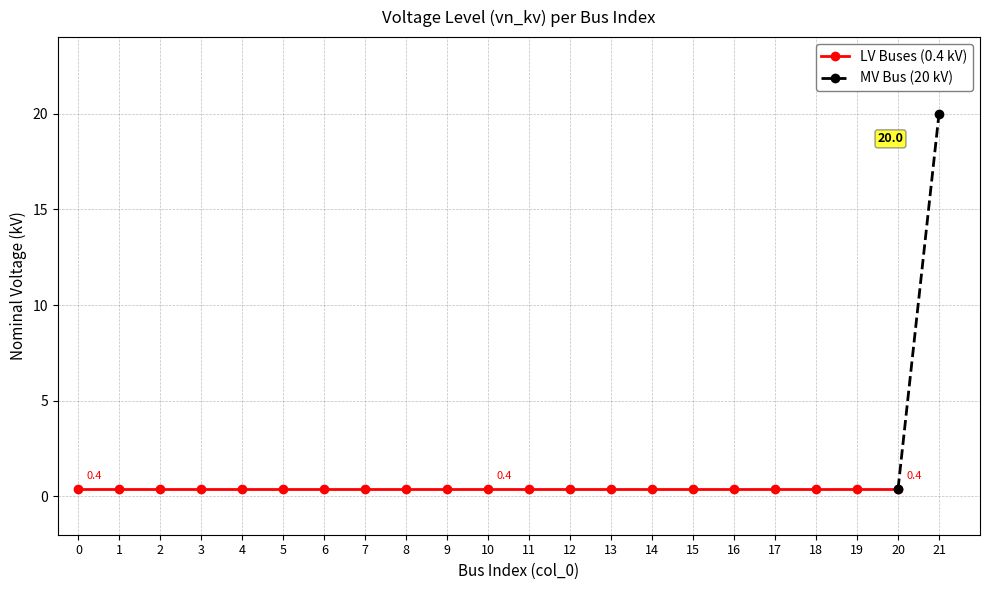

Is it true that the value at 11 is 0.4?

True